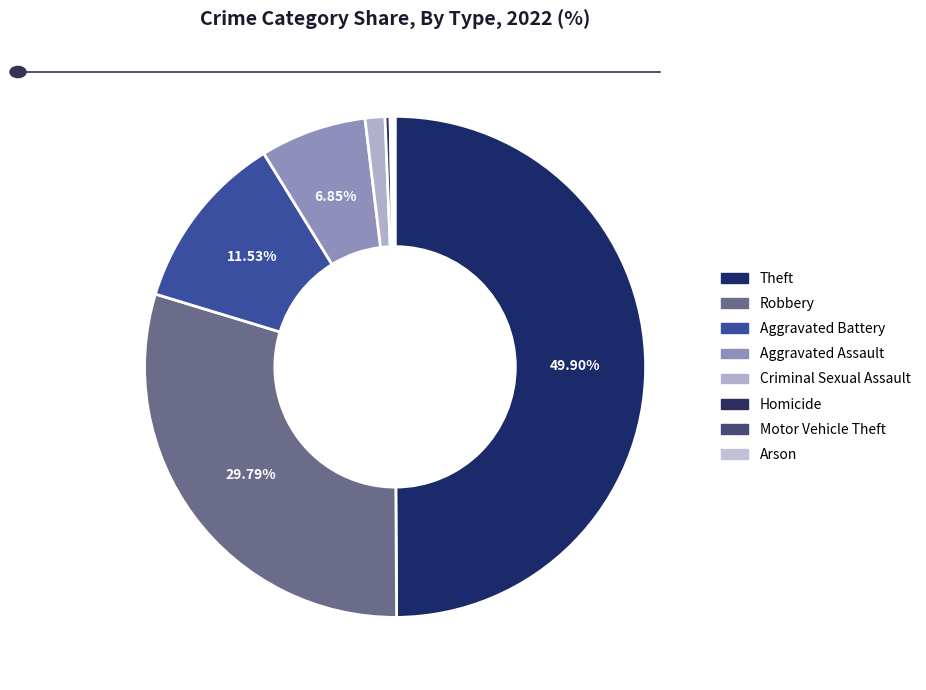

To the nearest percent, what is the difference between the Motor Vehicle Theft and Aggravated Battery slice percentages?

11%